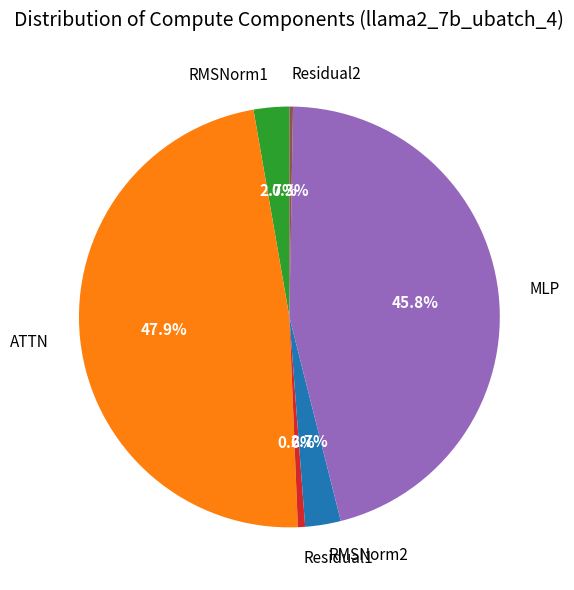

Which has a higher value, MLP or RMSNorm2?

MLP